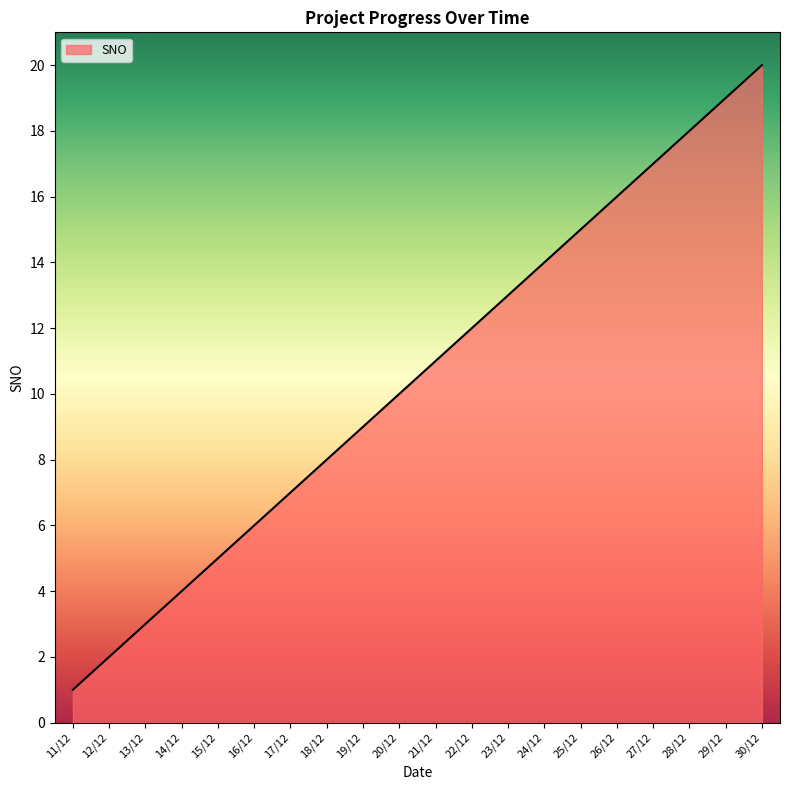

What is the greatest value displayed?

20